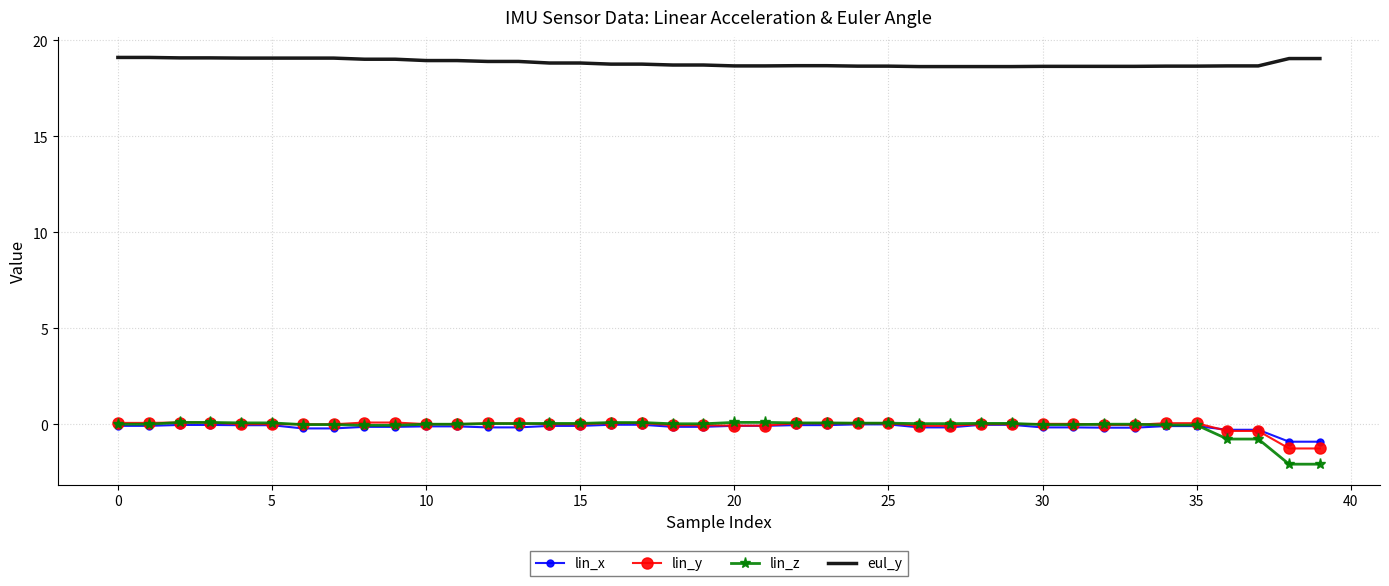

Which series has the largest total across all categories?

eul_y